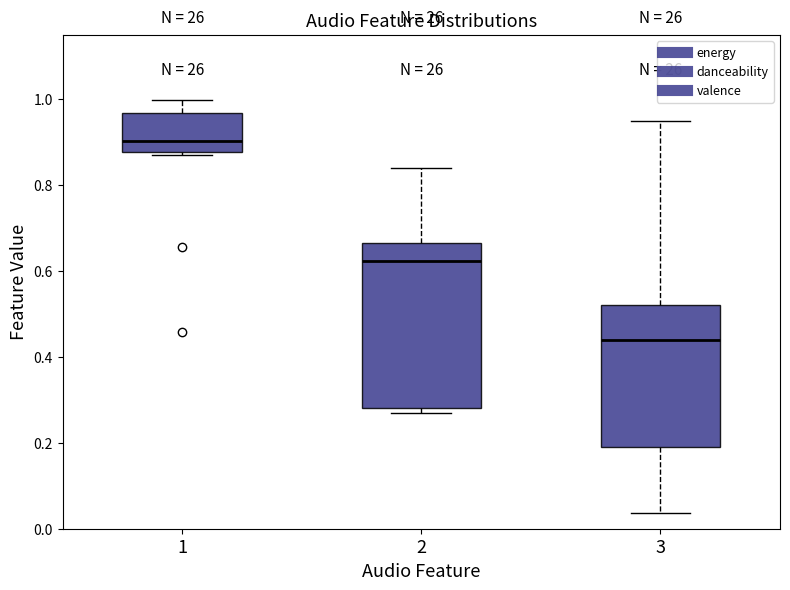

Where does the upper whisker of the box at x = 2 end on the y-axis? The values are not printed on the chart, so give them approximately, as read against the axis.

0.84